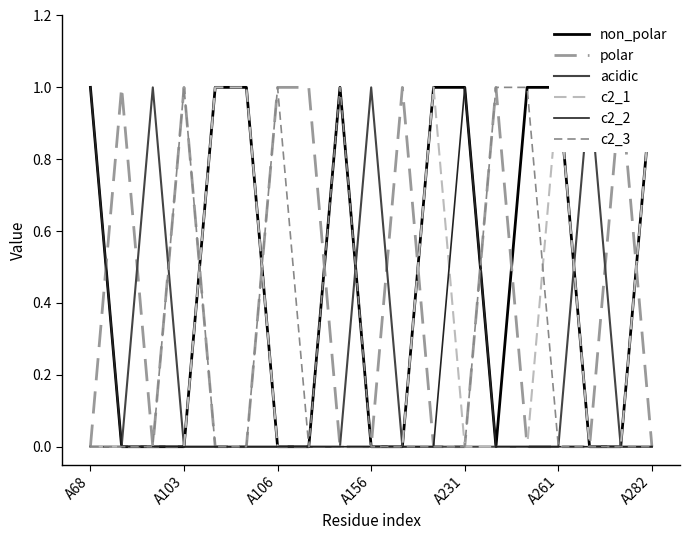

The c2_2 series shows 2 at A68. True or false?

False